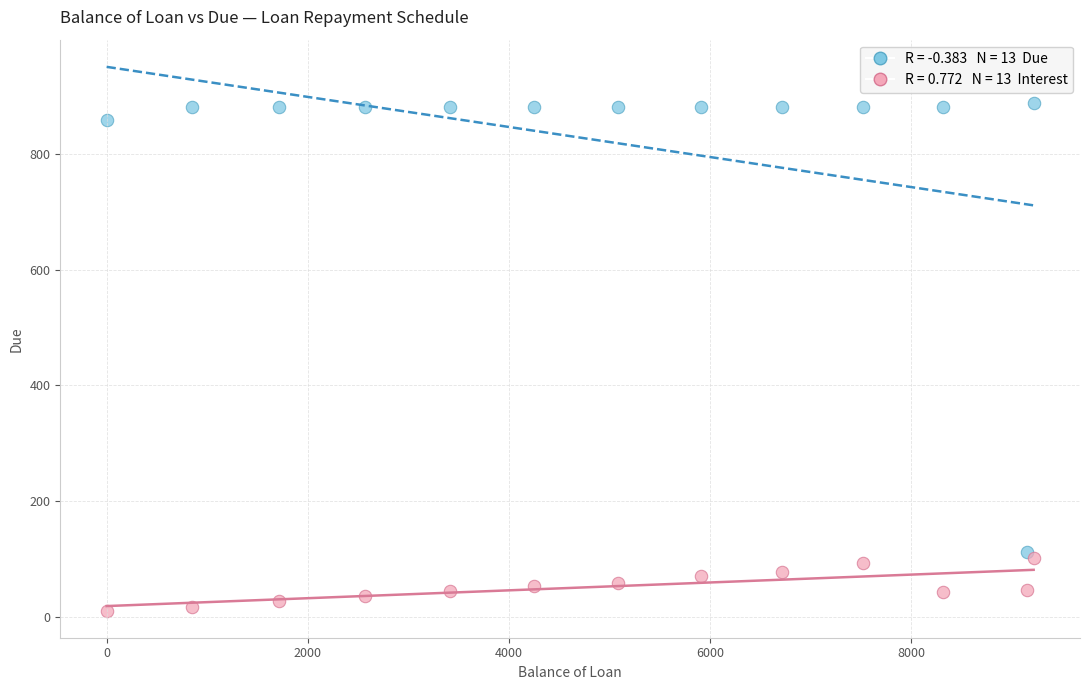

Across all data points, what is the range of Y values (max minus min)?

877.4